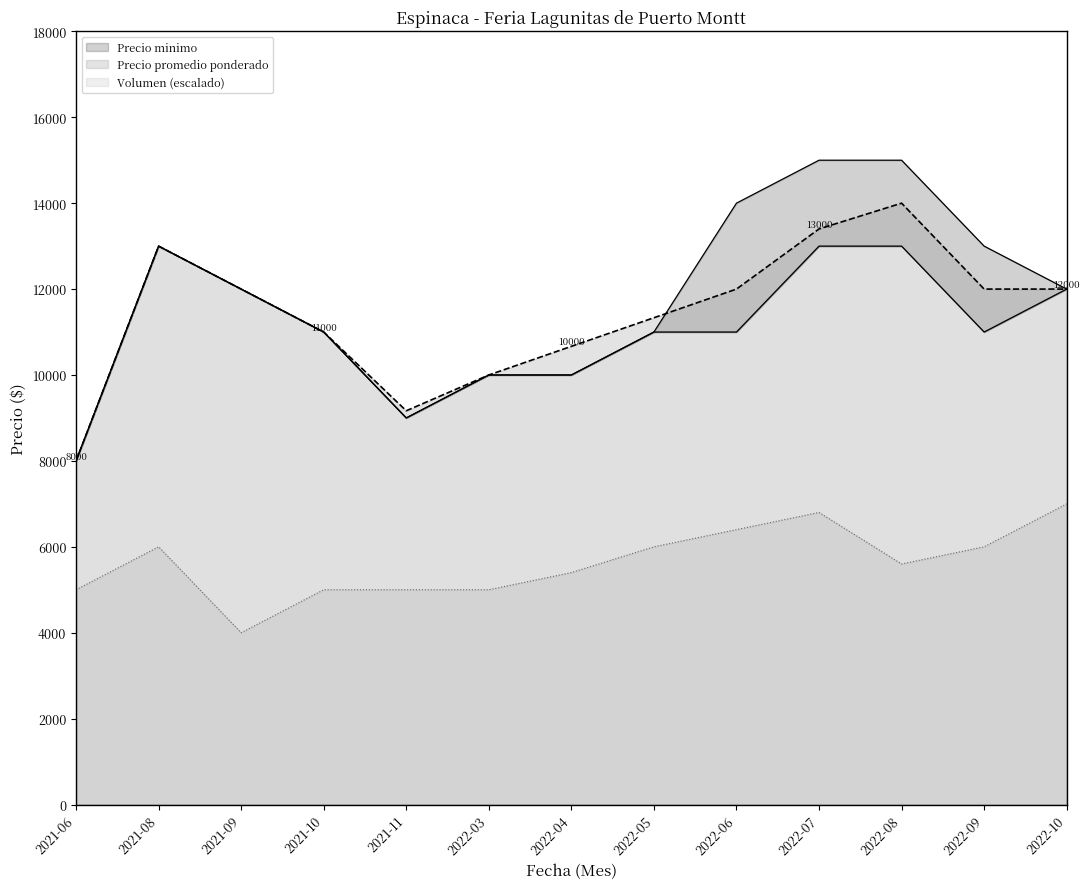

Where does the Precio minimo series first go above 11000?

2021-08